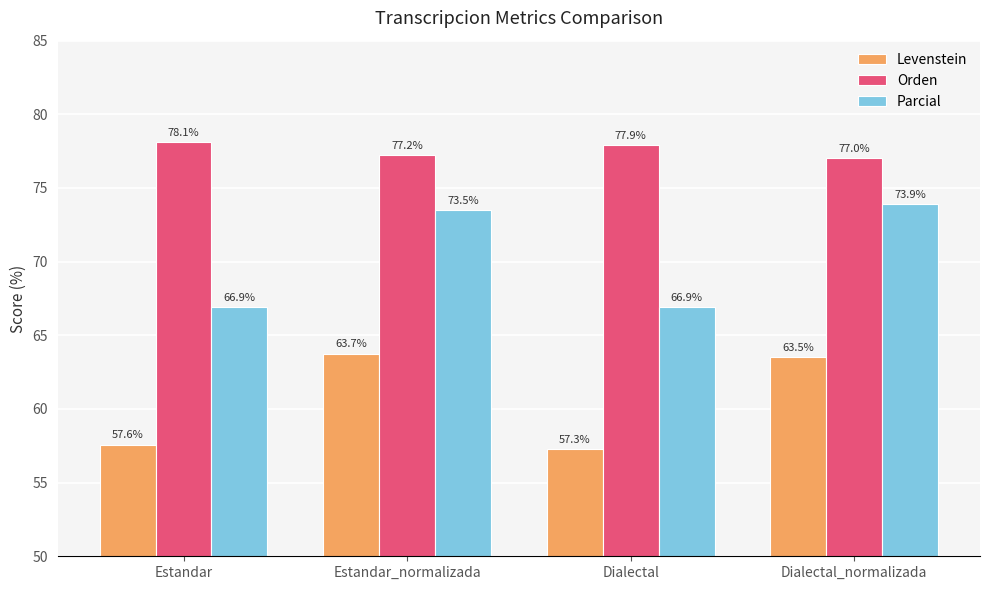

At how many categories does at least one series exceed 58?

4